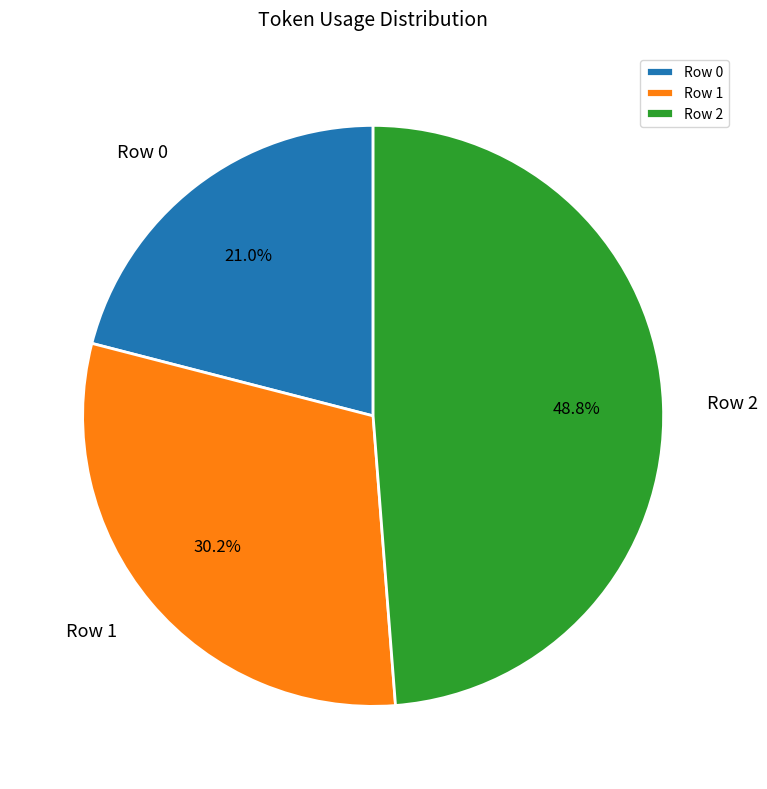

Rank the categories by value from lowest to highest.

Row 0, Row 1, Row 2